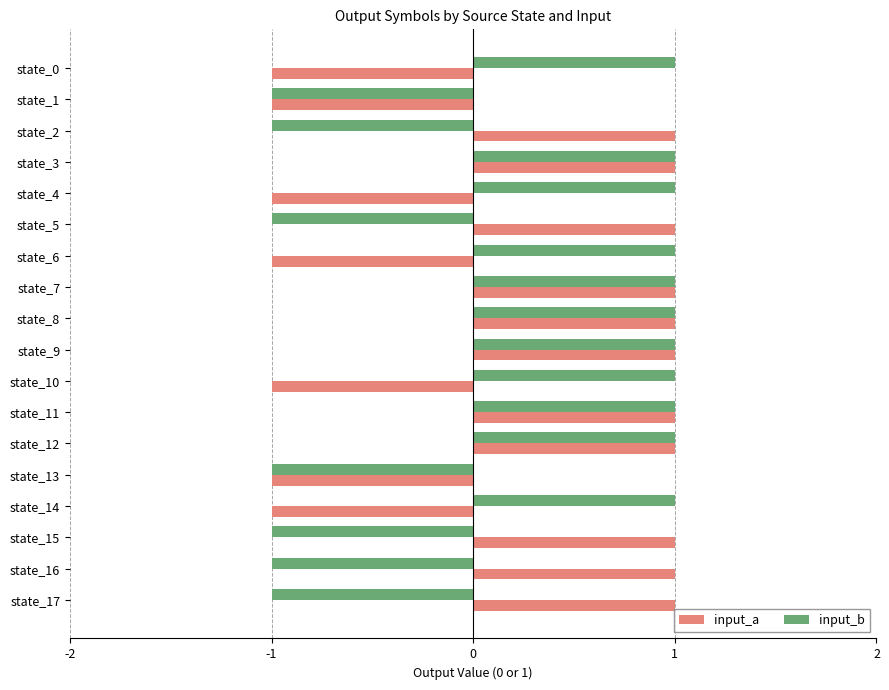

True or false: input_a has a value of 1 at state_16.

True